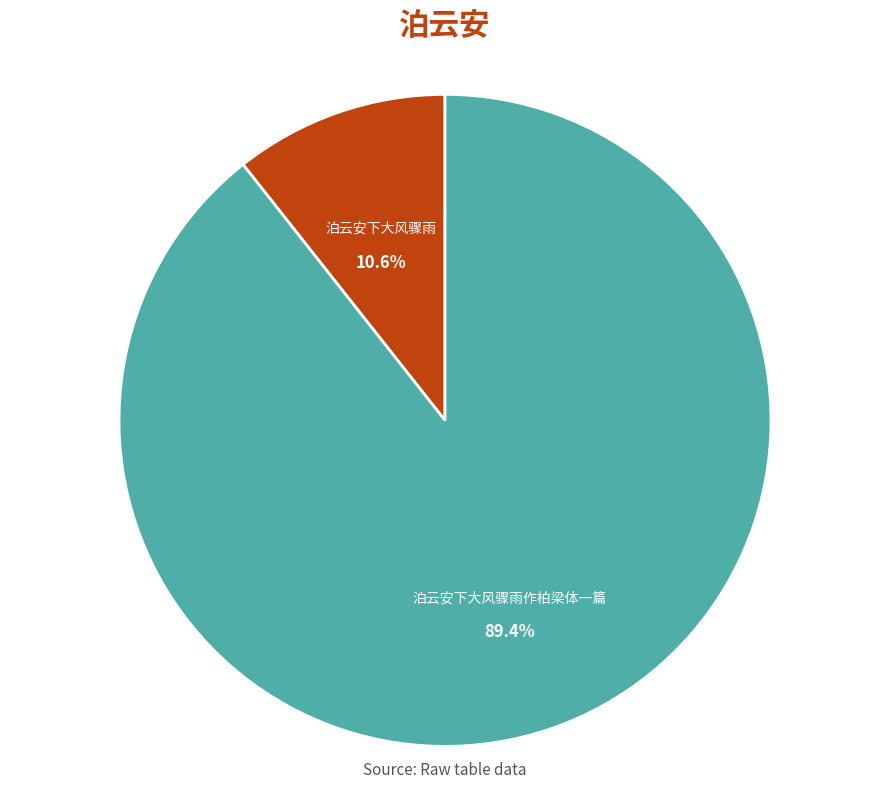

How many segments does this pie chart have?

2